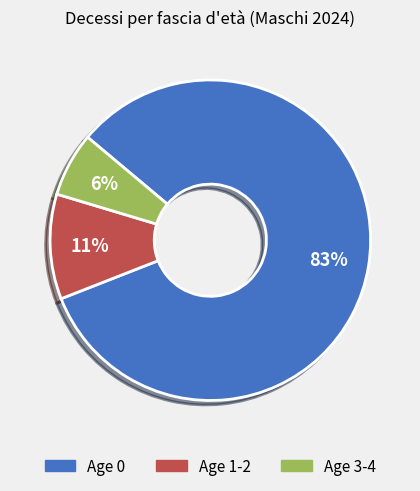

To the nearest percent, what is the average slice percentage?

33%